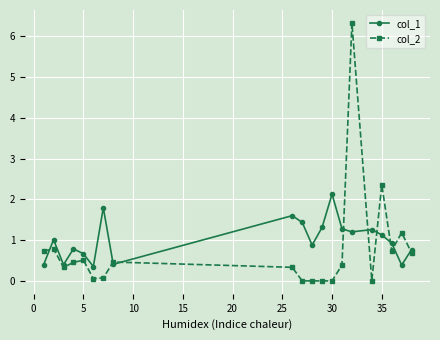

Which series ends up on top after the final intersection of col_1 and col_2?

col_1